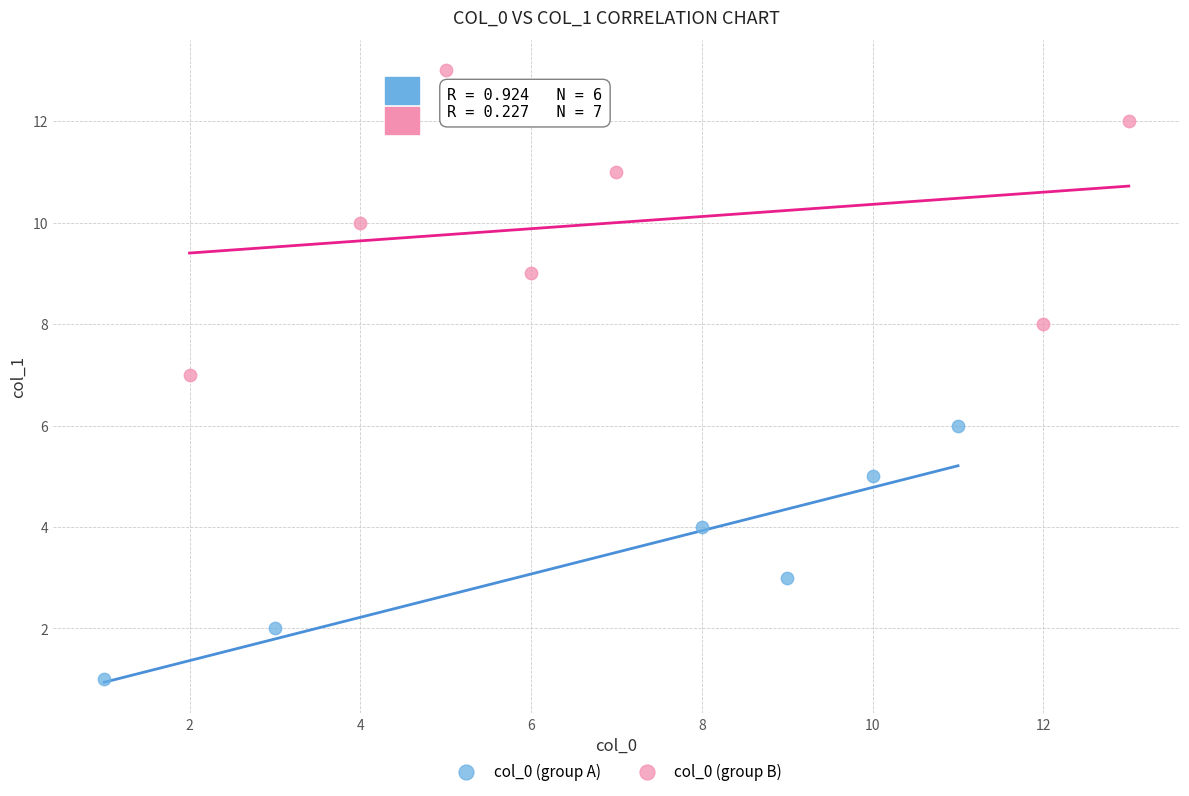

Which series contains the highest Y value?

col_0 (group B)